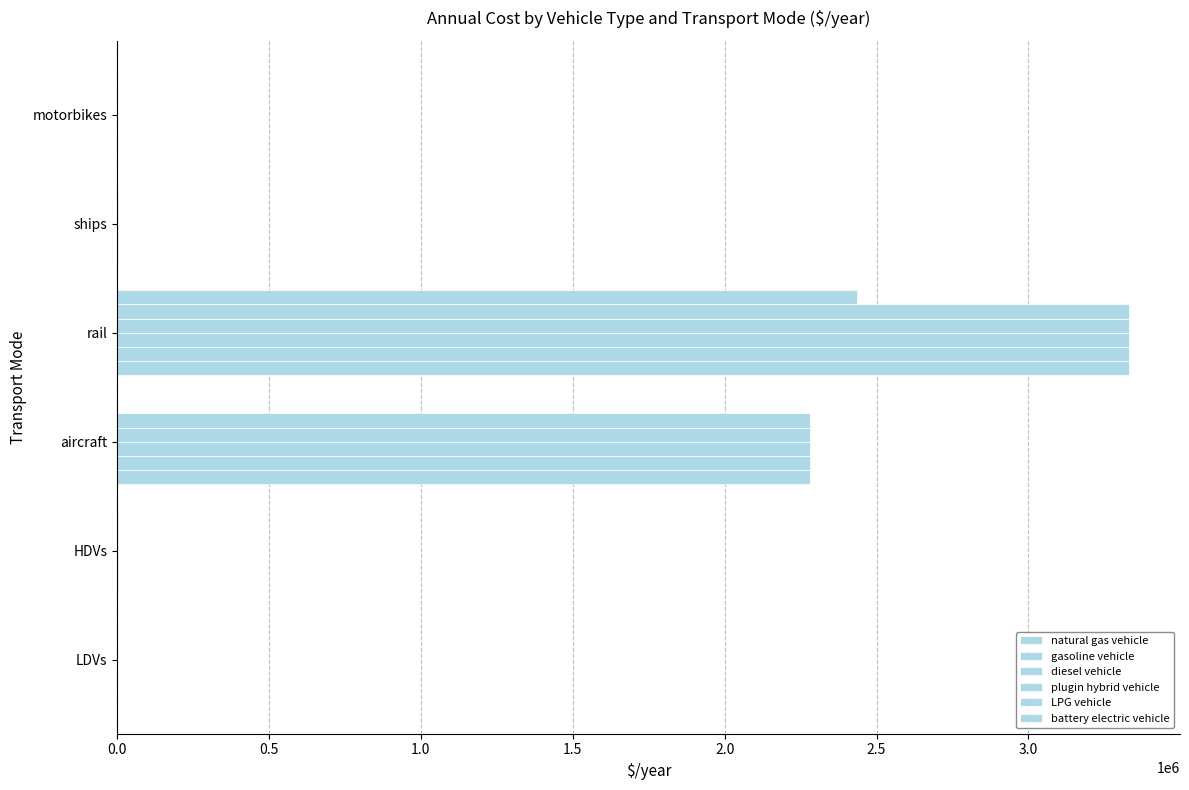

What is the value of the natural gas vehicle bar at the 5th from the left?

3000.0